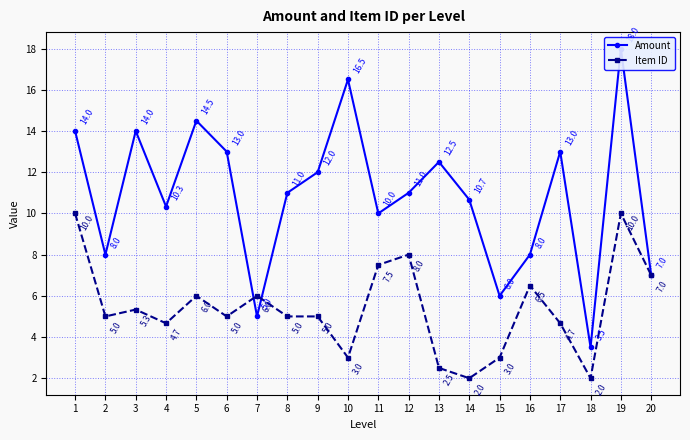

What is the value of the Amount point at the 10th from the left?

16.5